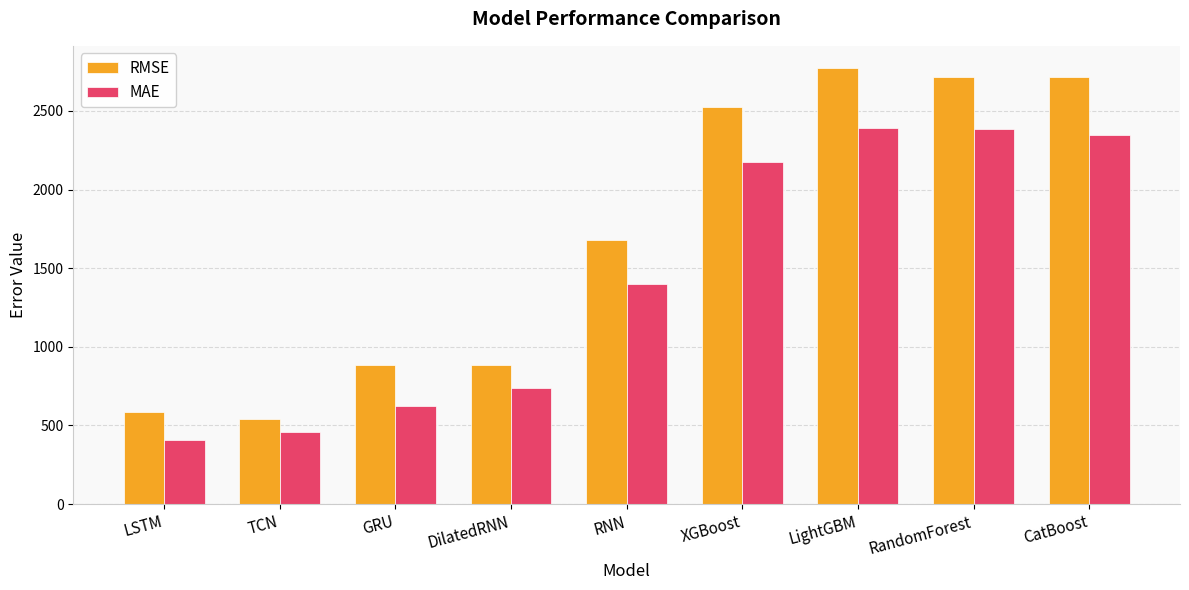

What is the label of the 6th bar from the left?

XGBoost